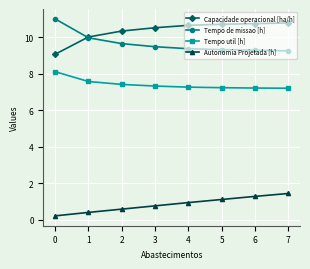

At 6, list the series in order from smallest to largest.

Autonomia Projetada [h], Tempo util [h], Tempo de missao [h], Capacidade operacional [ha/h]